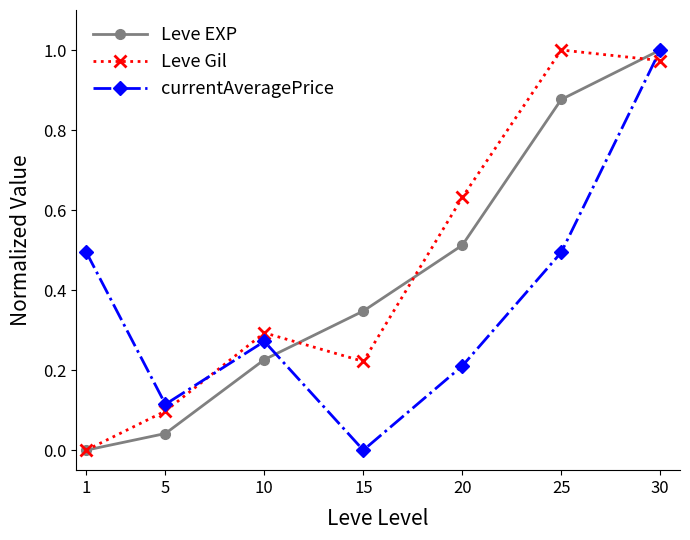

List the labels in order of Leve EXP value, smallest first.

1, 5, 10, 15, 20, 25, 30